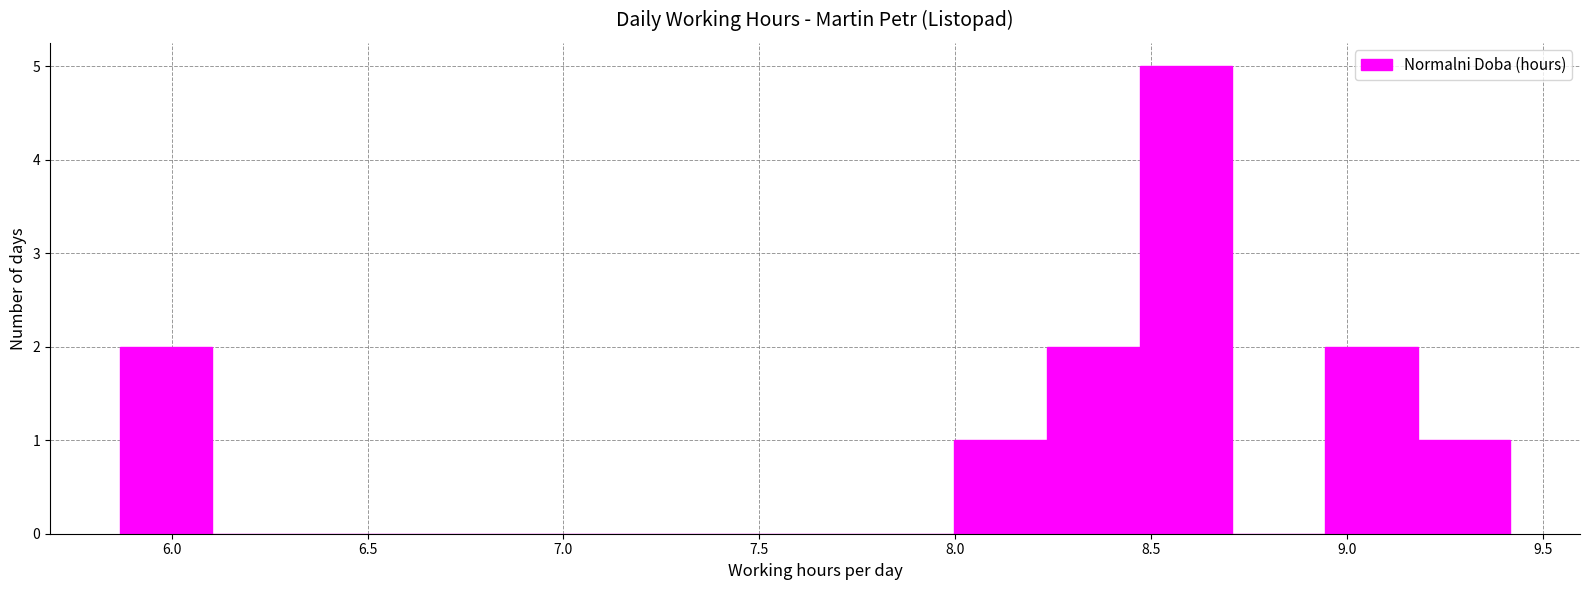

Which range on the x-axis has the tallest bar?

8.45 to 8.70